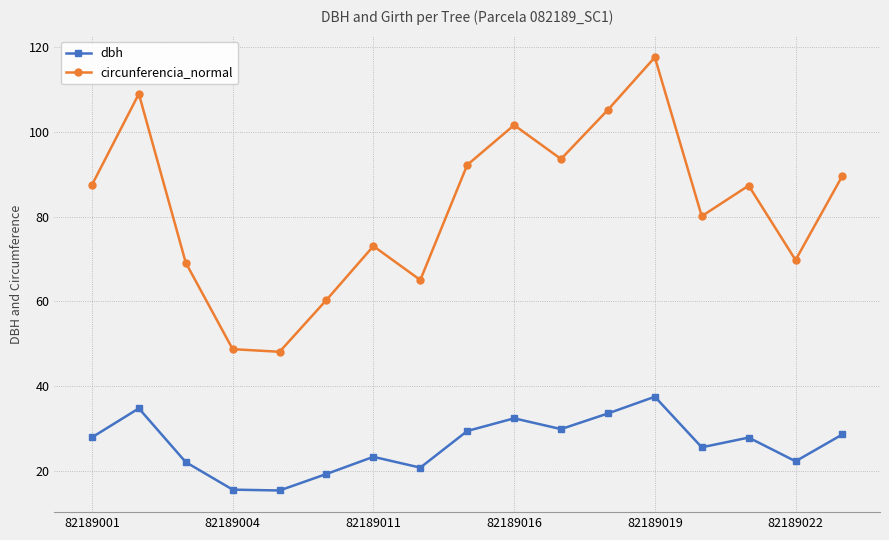

Which series has the largest total across all categories?

circunferencia_normal